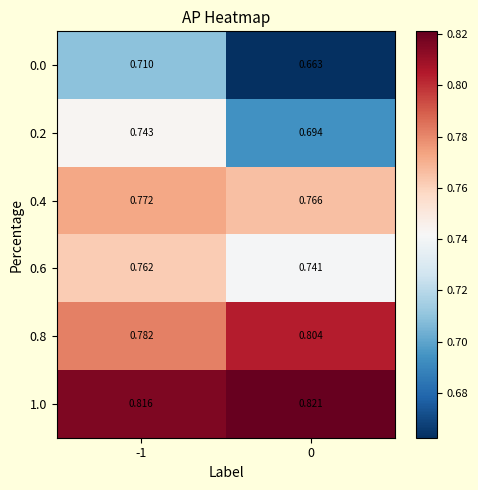

How many series are shown in this chart?

6